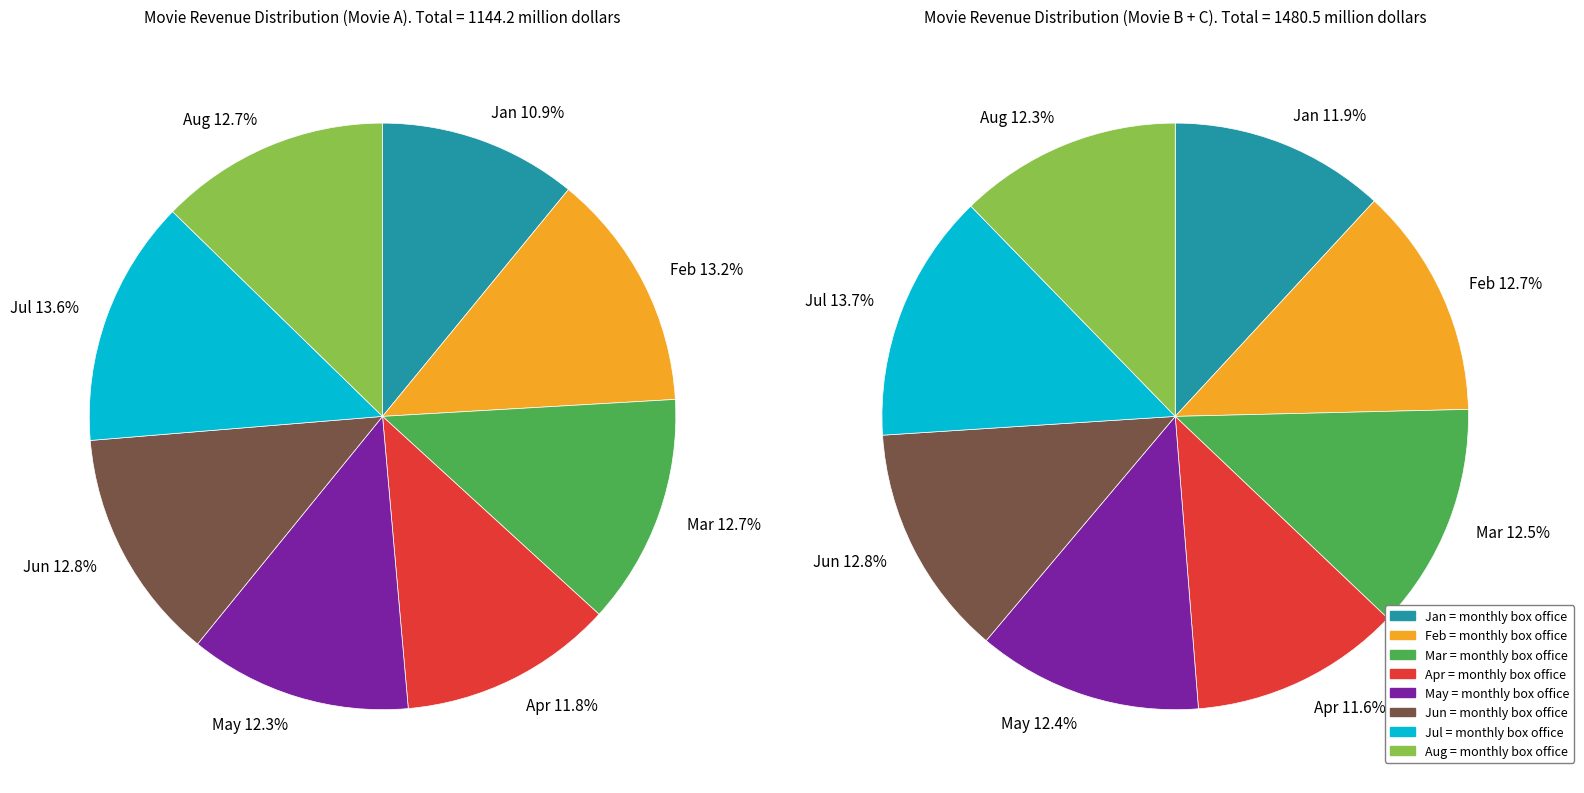

Does Feb account for over 50% of the chart?

No